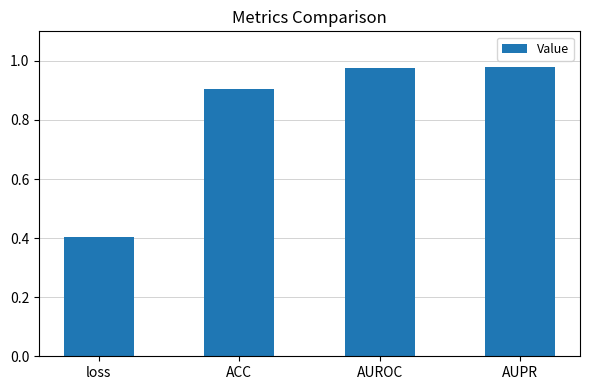

What is the value of the 2nd bar from the left?

0.9